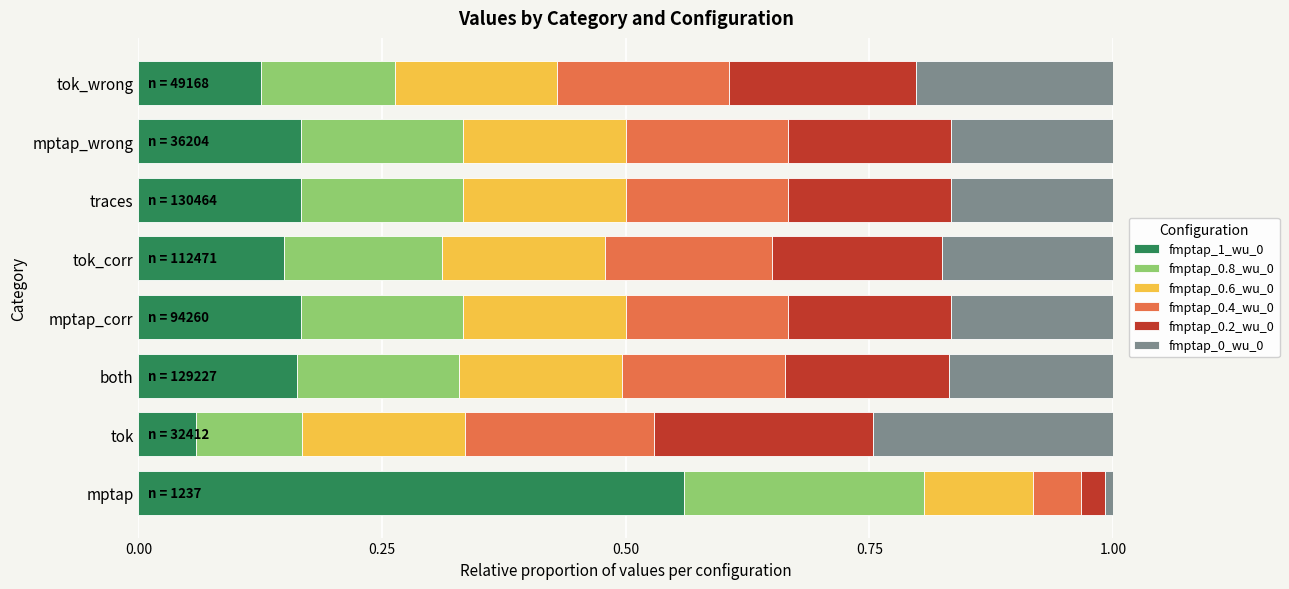

Which category has the highest value in the fmptap_1_wu_0 series?

mptap